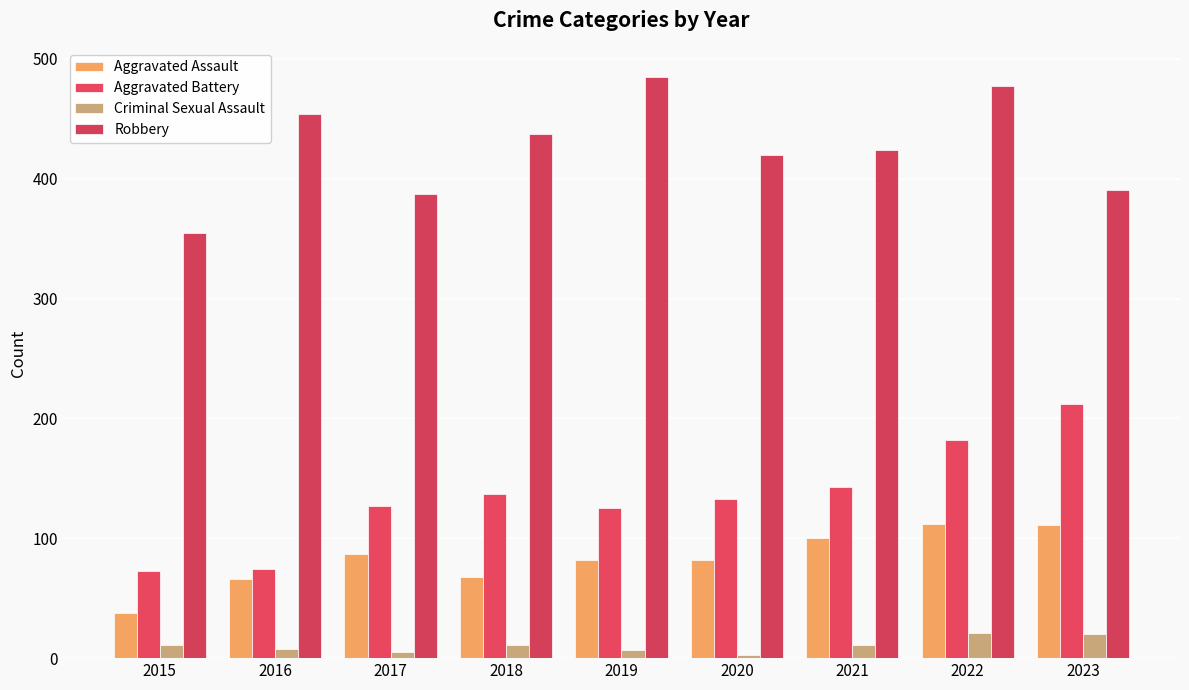

What is the value of the Aggravated Battery bar at the 4th from the left?

137